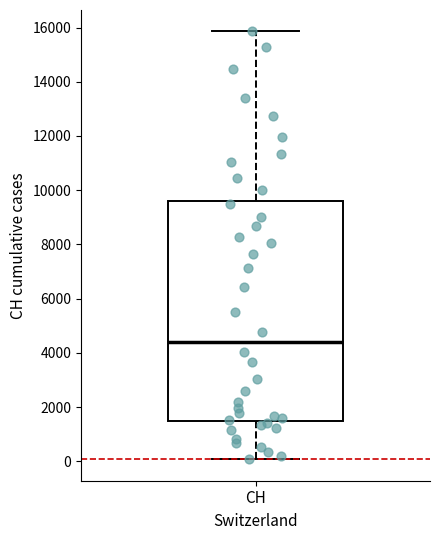

Where does the lower whisker of the box for CH end on the y-axis? The values are not printed on the chart, so give them approximately, as read against the axis.

0